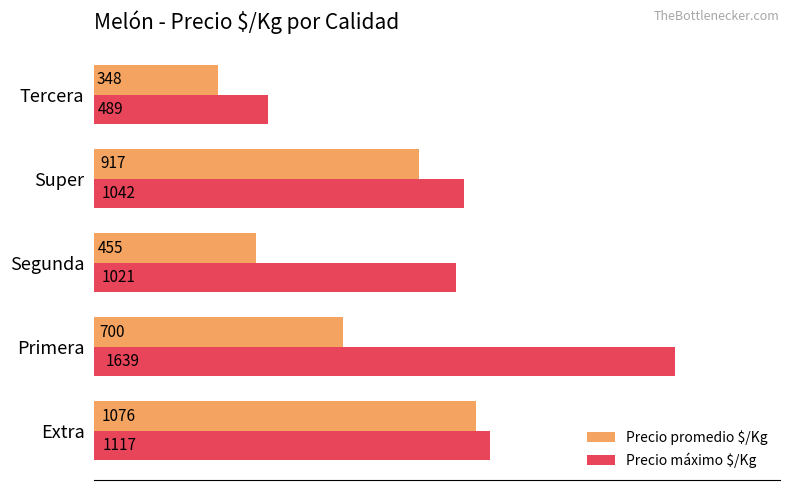

At which category does the chart reach its minimum across all series?

Tercera